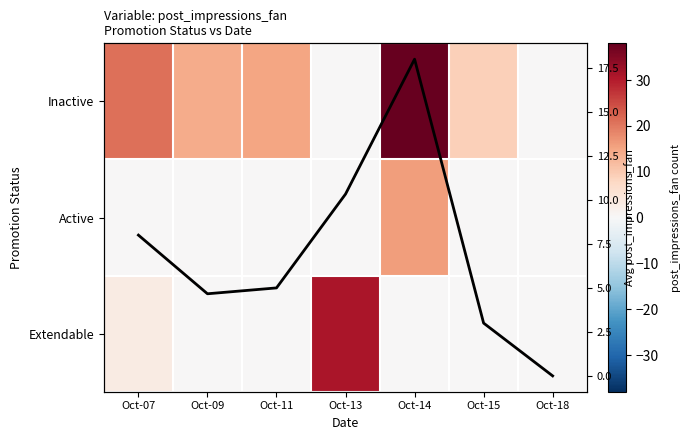

List the labels in order of Inactive value, smallest first.

Oct-13, Oct-18, Oct-15, Oct-09, Oct-11, Oct-07, Oct-14